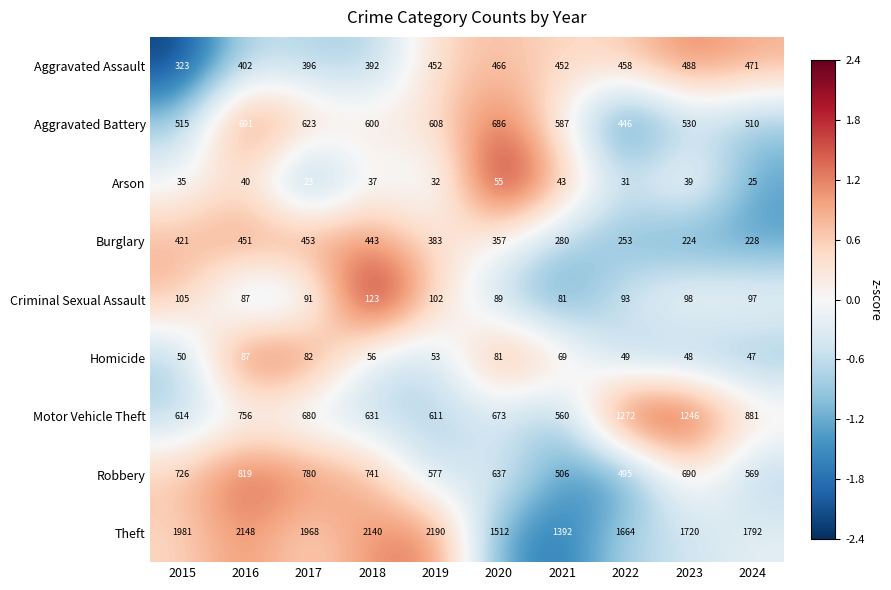

List the labels in order of Criminal Sexual Assault value, largest first.

2018, 2015, 2019, 2023, 2024, 2022, 2017, 2020, 2016, 2021